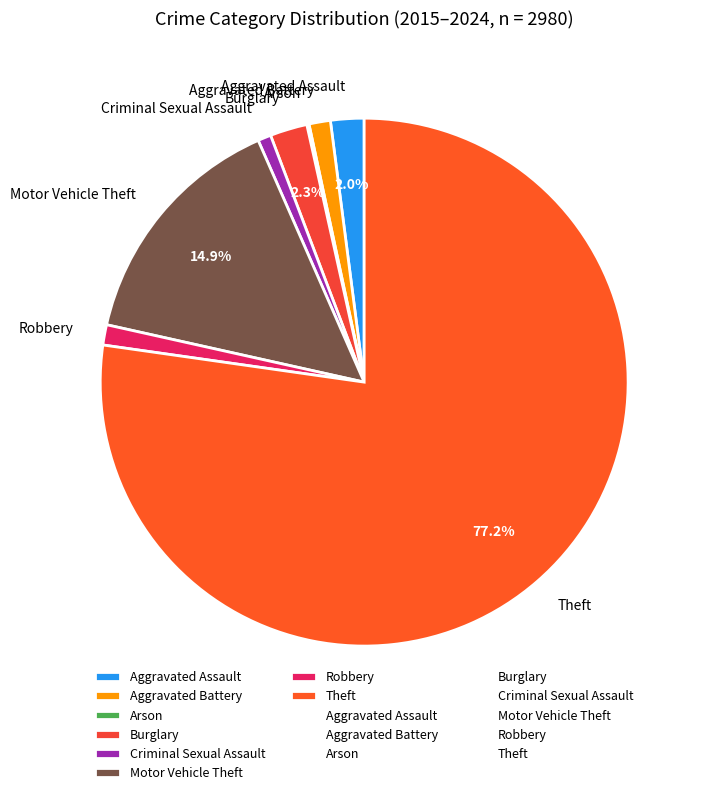

What is the largest slice in the pie chart?

Theft